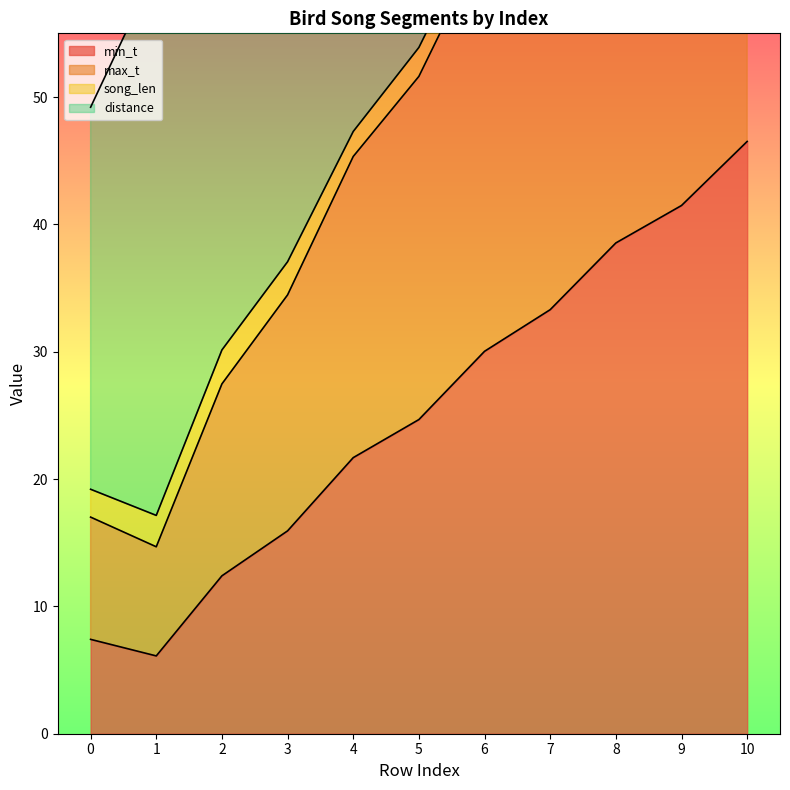

True or false: min_t and max_t intersect in this chart.

False